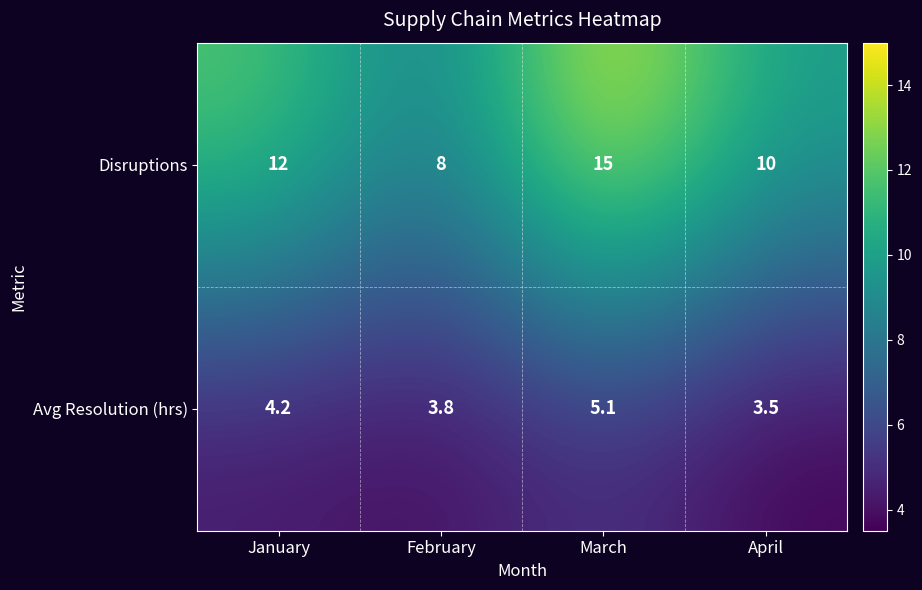

At which category does the chart reach its peak across all series?

March